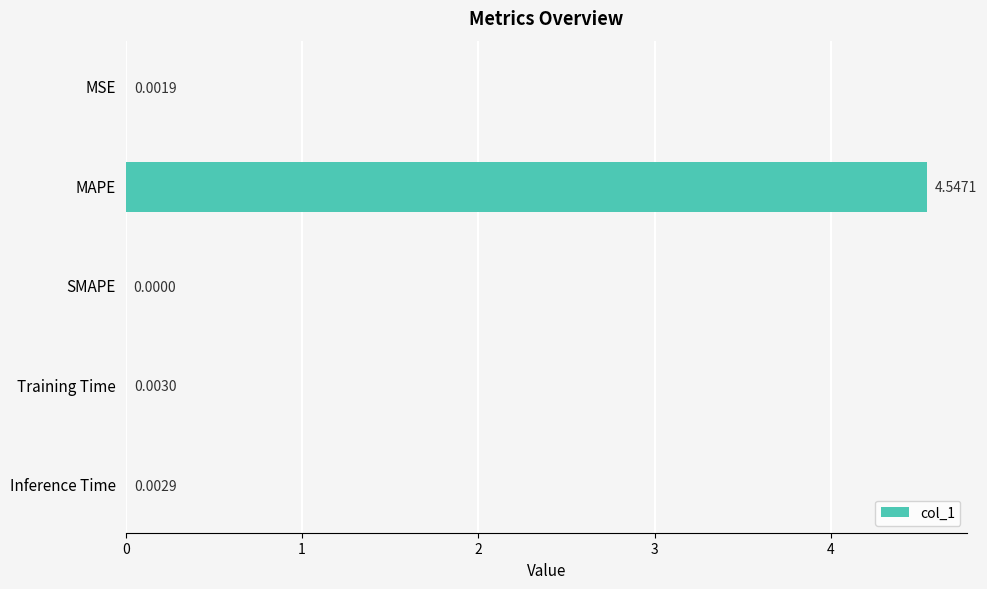

What is the sum of all values?

4.6